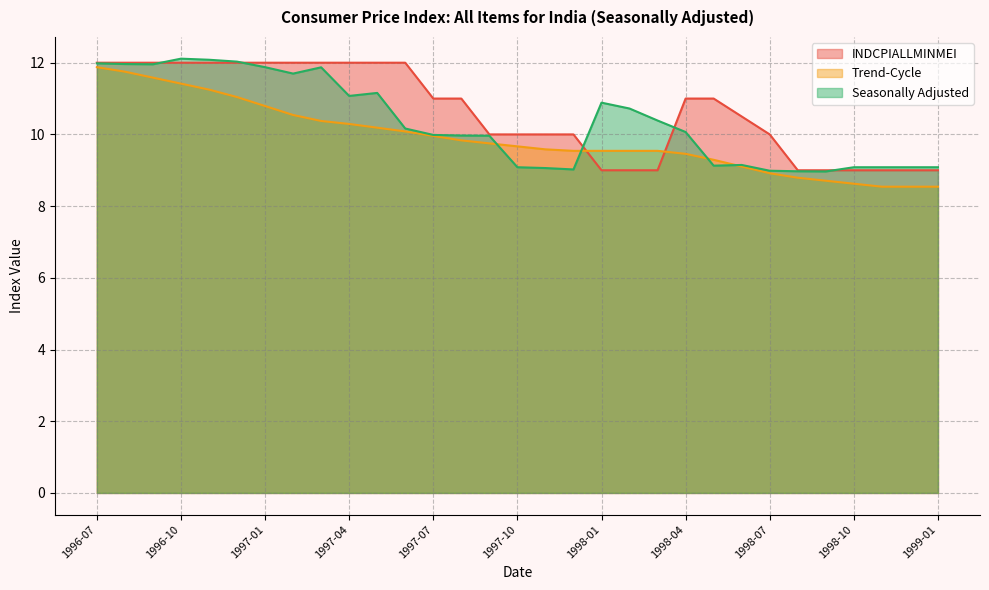

The INDCPIALLMINMEI series shows 10.5 at 1998-06. True or false?

True